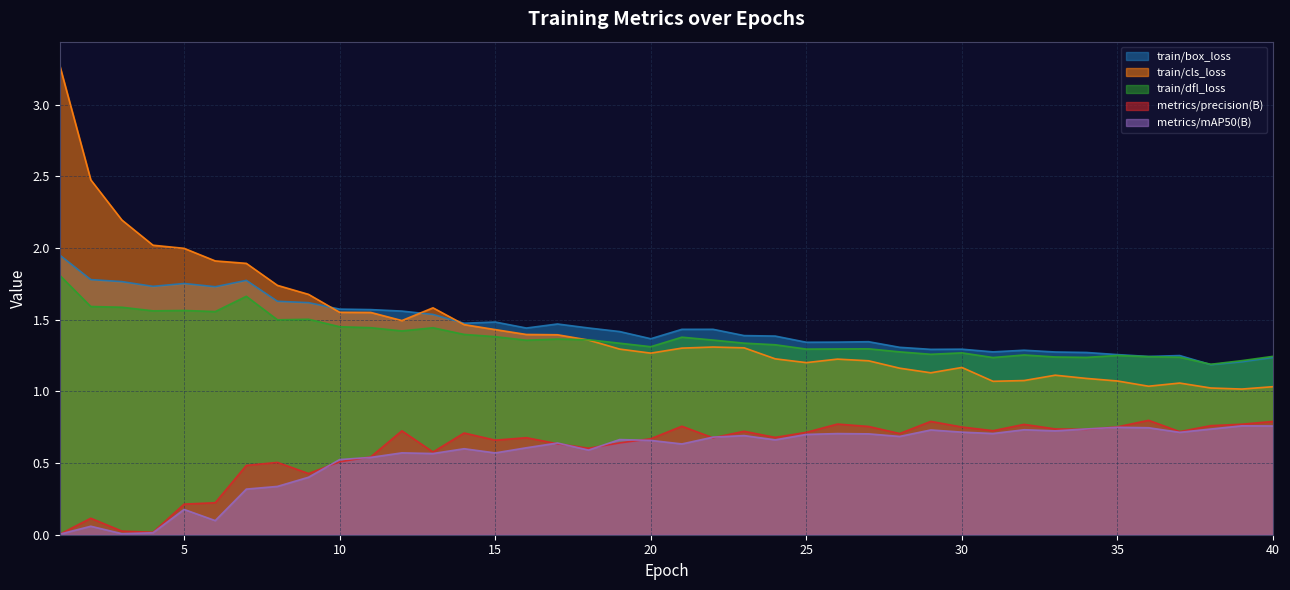

What is the sum of the train/box_loss values at 11 and 23?

3.0